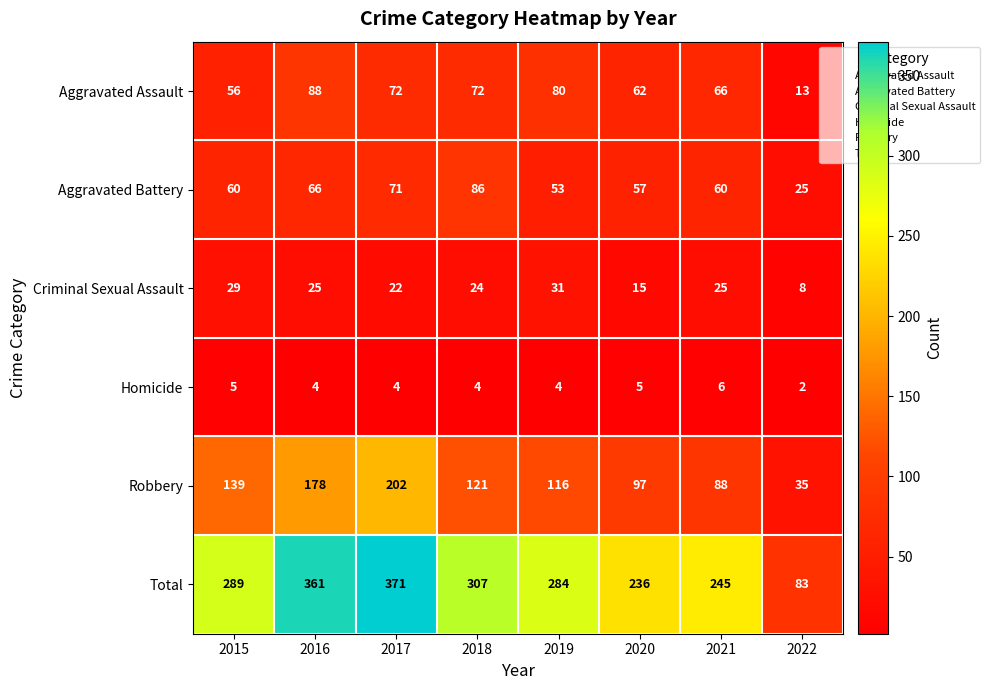

Which series has the widest spread of values?

Total